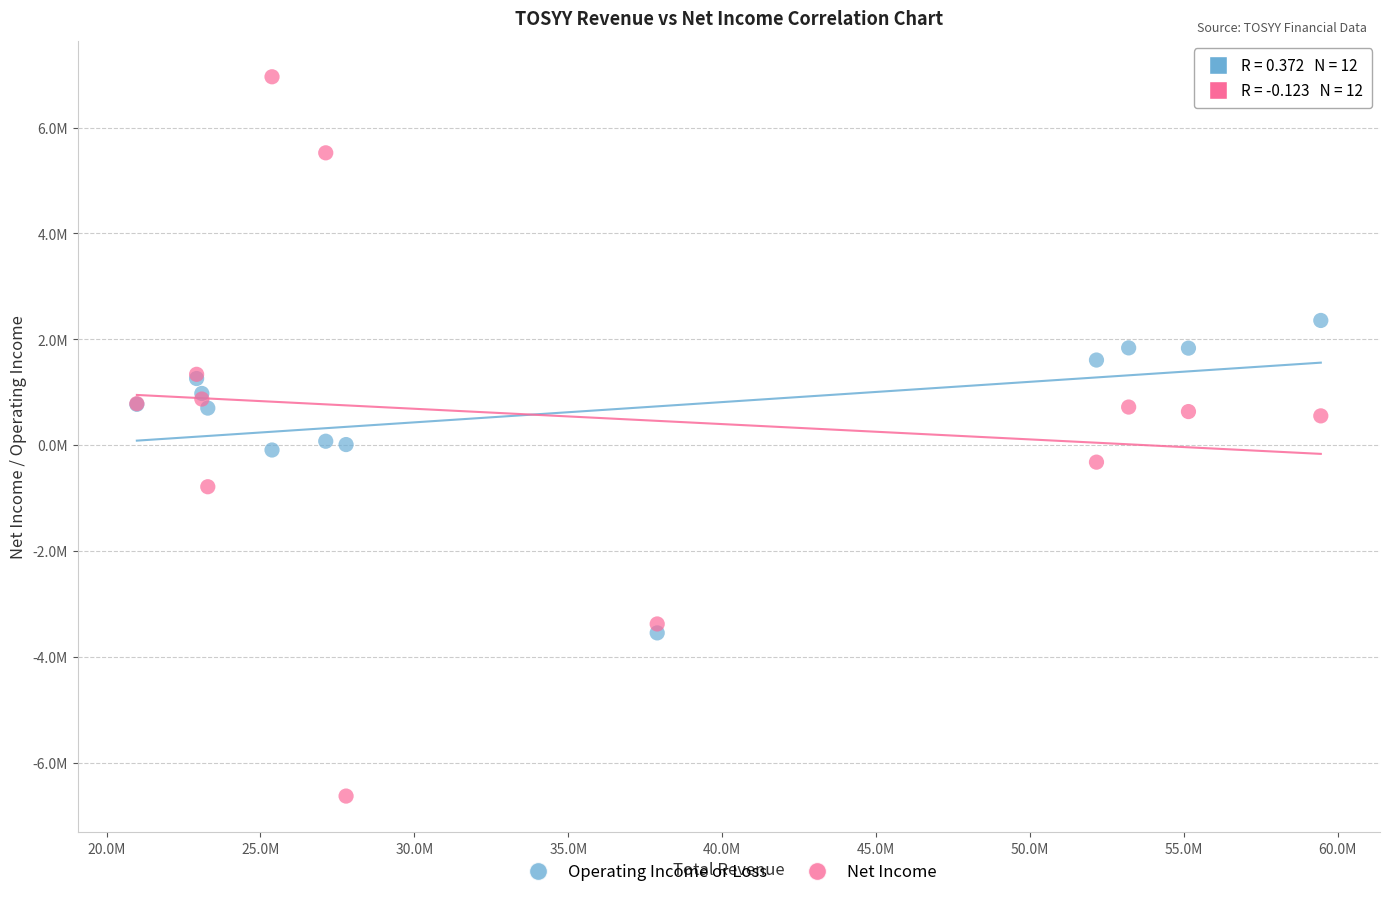

What are all the series names shown in the legend?

Operating Income or Loss, Net Income